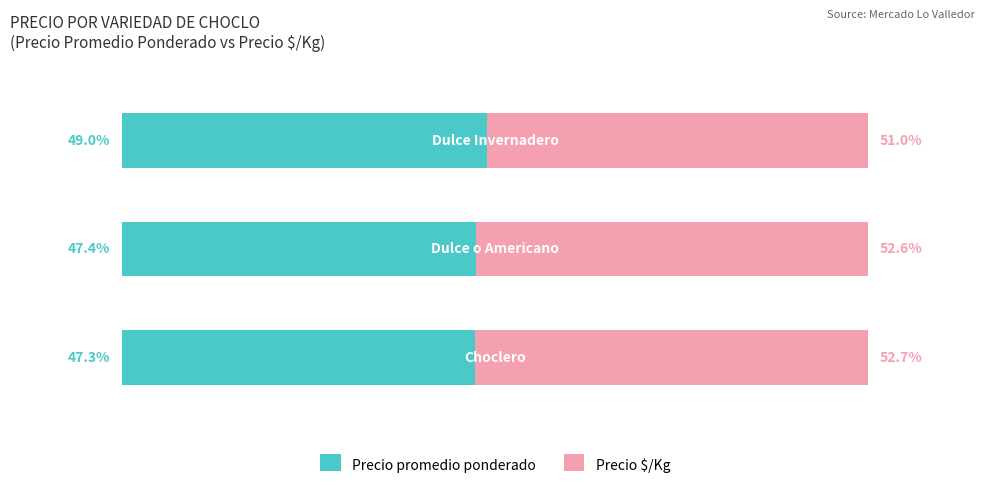

What are all the series names shown in the legend?

Precio promedio ponderado, Precio $/Kg